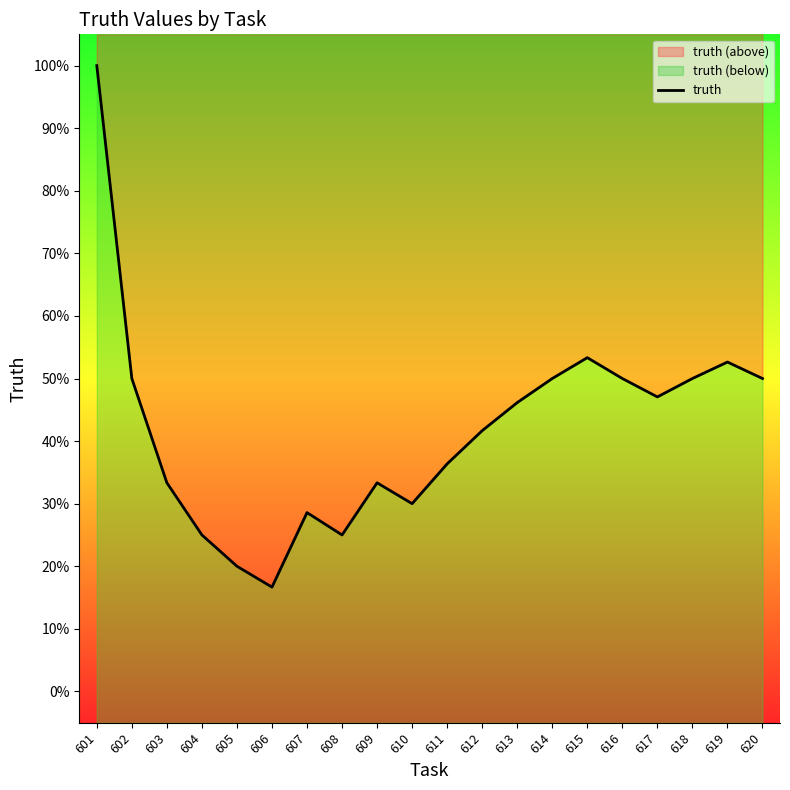

Reading left to right, extract all data points from this chart.

601=1.0	602=0.5	603=0.3	604=0.2	605=0.2	606=0.2	607=0.3	608=0.2	609=0.3	610=0.3	611=0.4	612=0.4	613=0.5	614=0.5	615=0.5	616=0.5	617=0.5	618=0.5	619=0.5	620=0.5